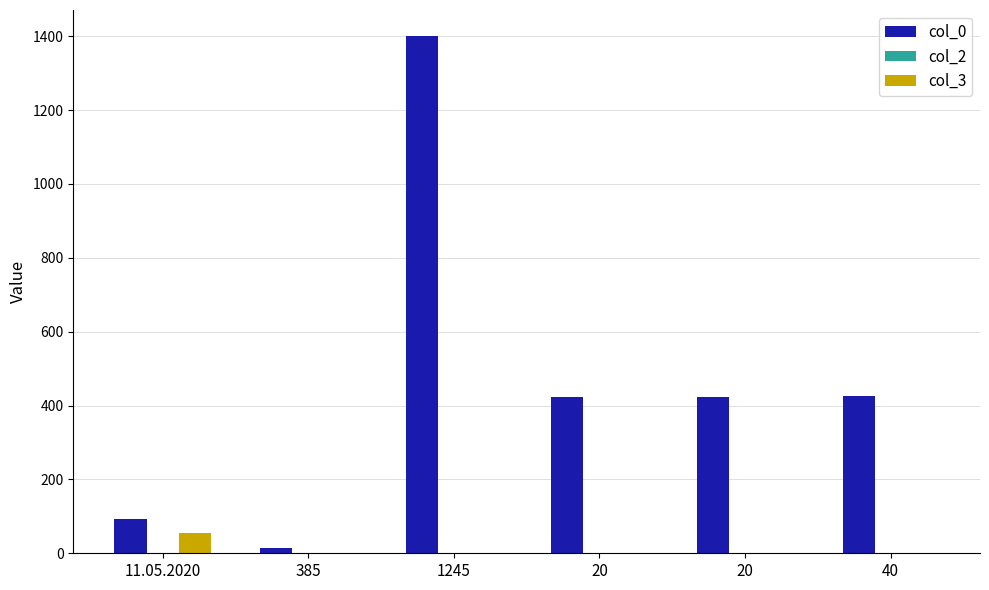

Is the value of col_3 at 40 greater than the value of col_2 at 20?

No